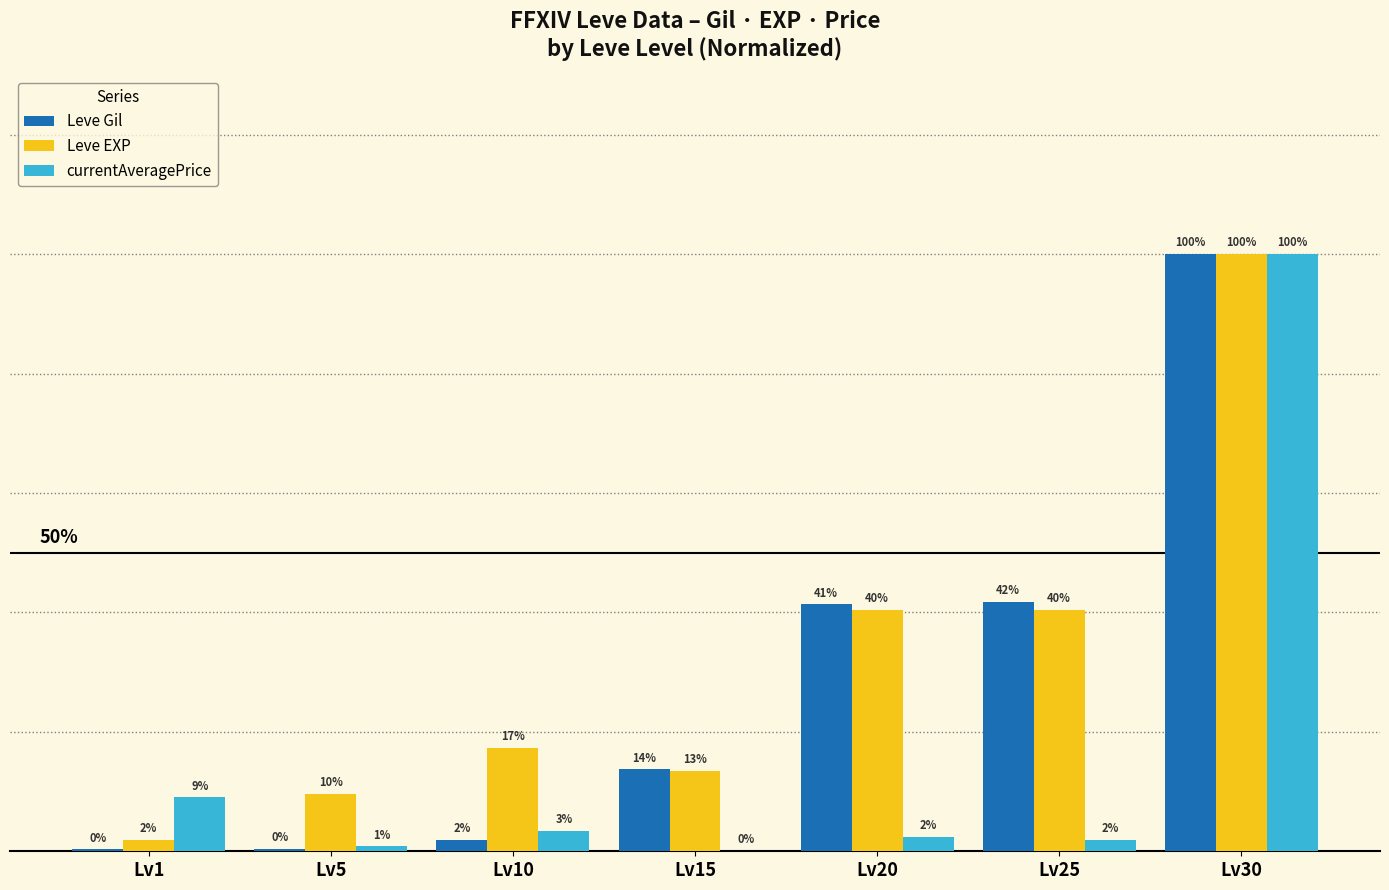

What are all the series names shown in the legend?

Leve Gil, Leve EXP, currentAveragePrice